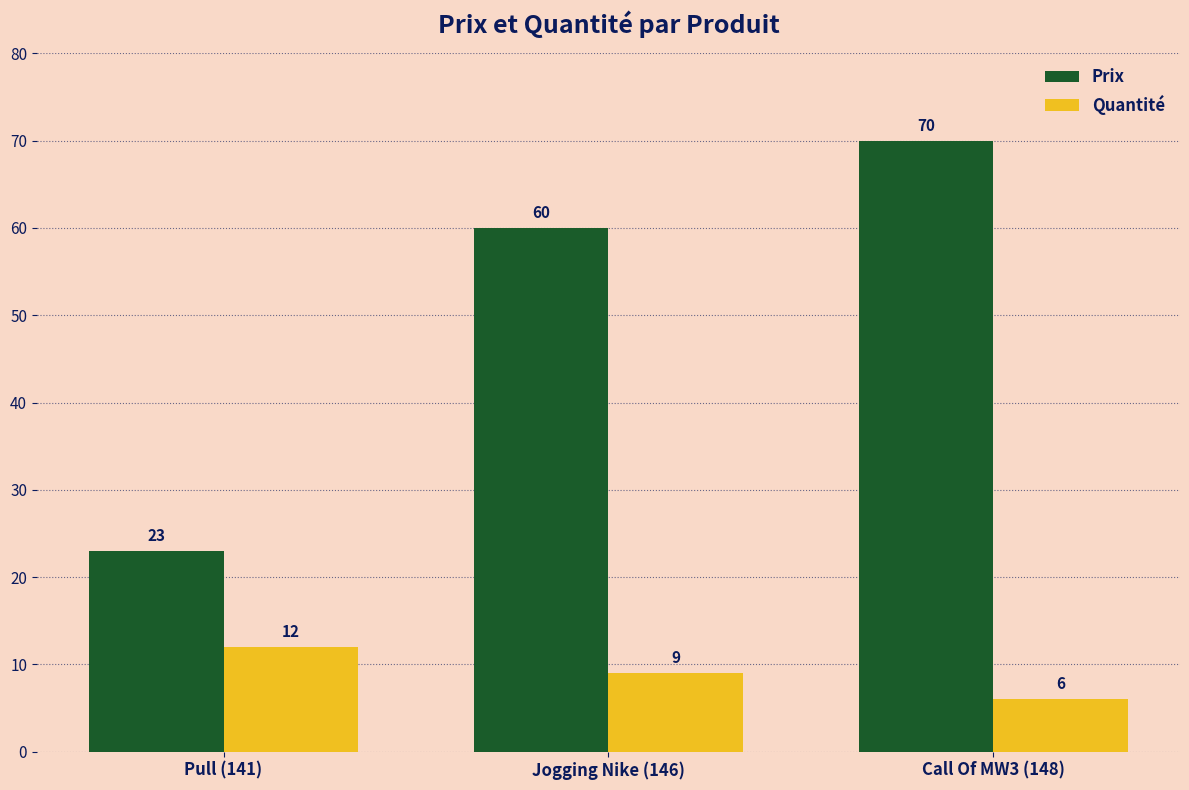

What position from the left is Call Of MW3 (148)?

3